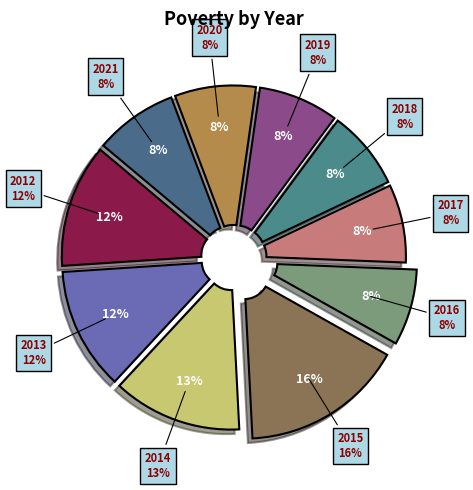

Which slice is the largest?

2015